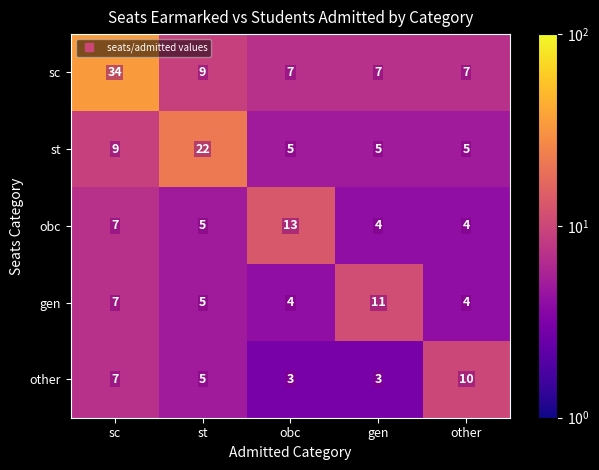

How many data points does each series have?

5